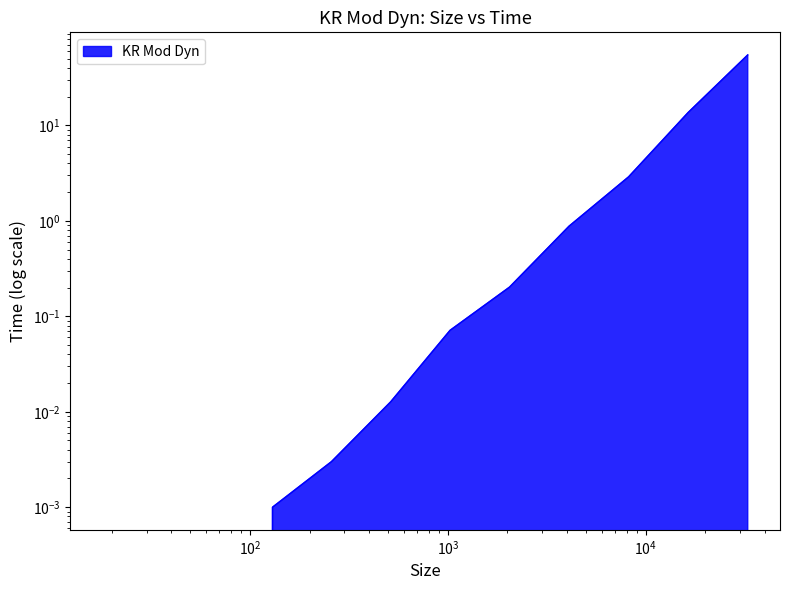

Which category has the highest value across all series?

32770